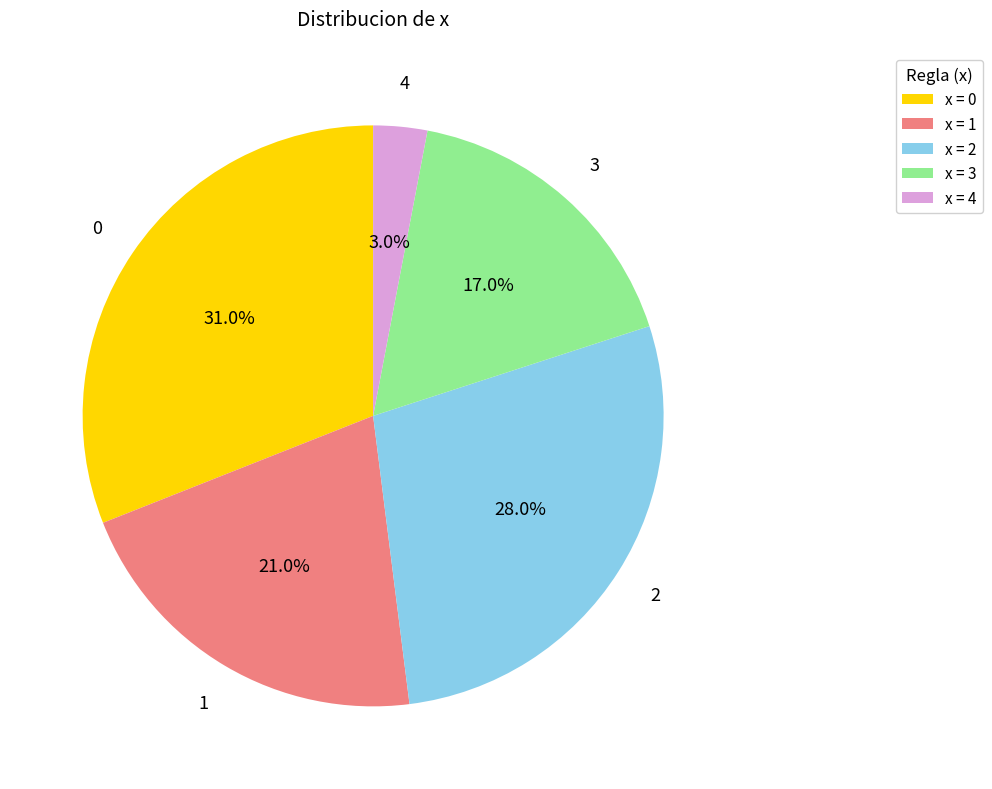

Is there any slice that represents more than half of the pie?

No